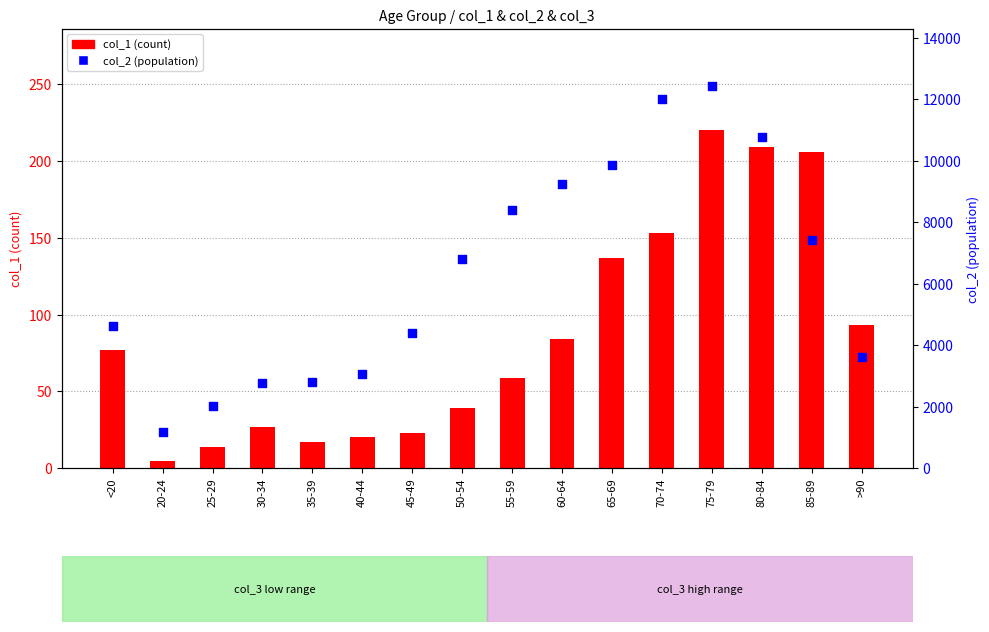

At how many categories does at least one series exceed 4899?

8